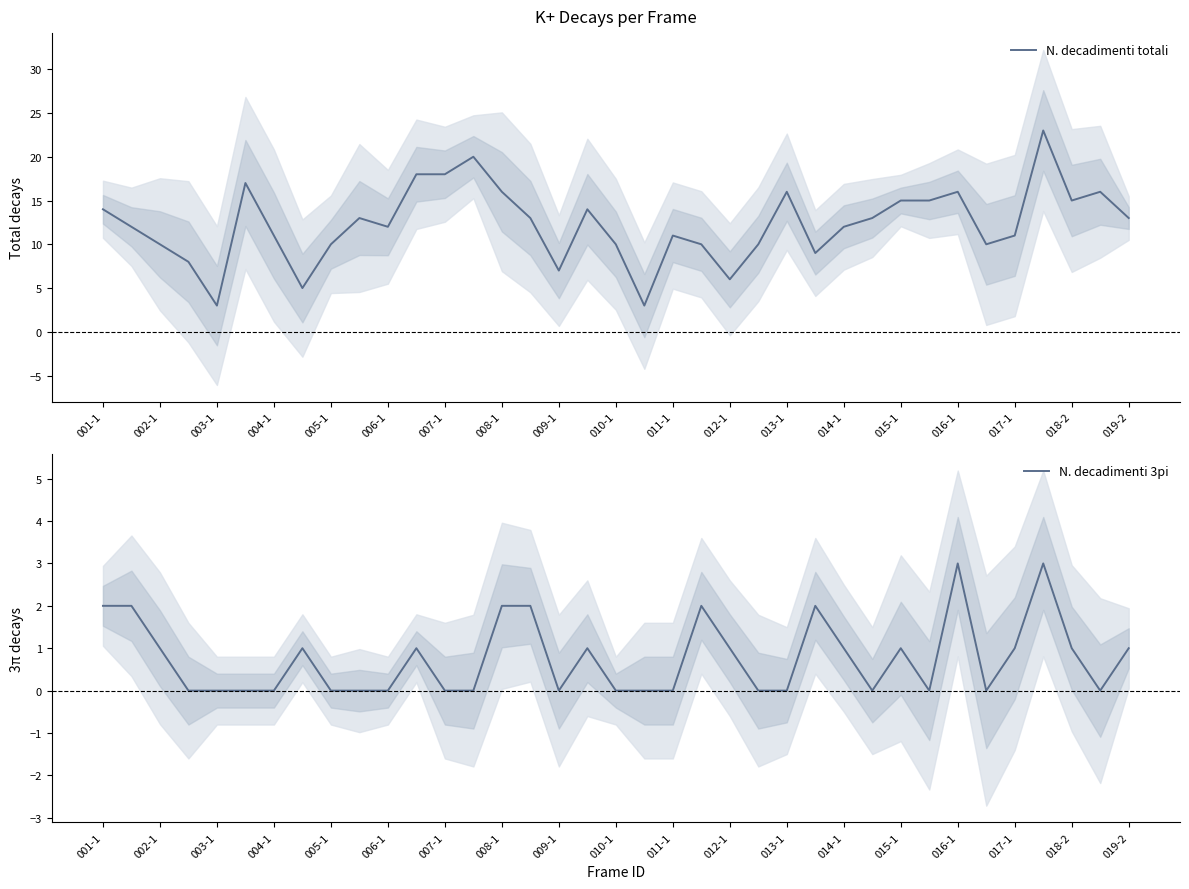

What is the spread (max minus min) of values at 29?

15